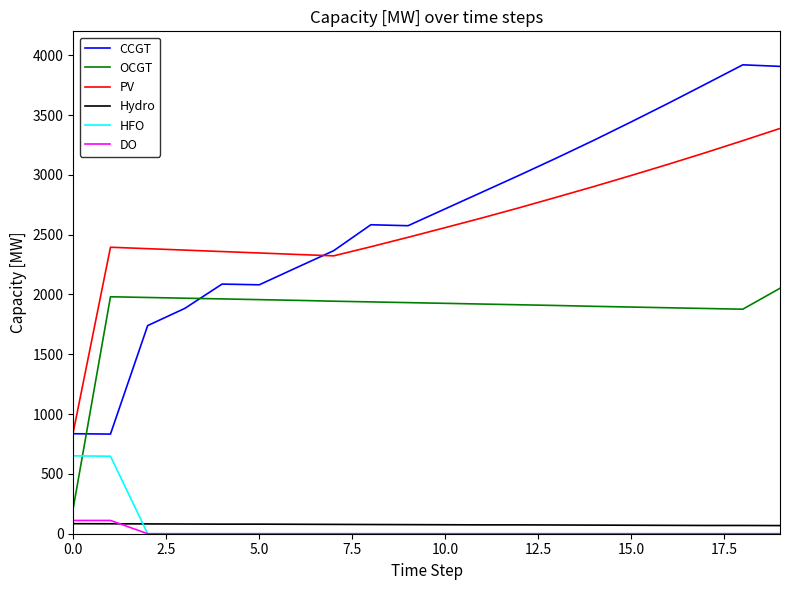

What is the maximum value for Hydro?

84